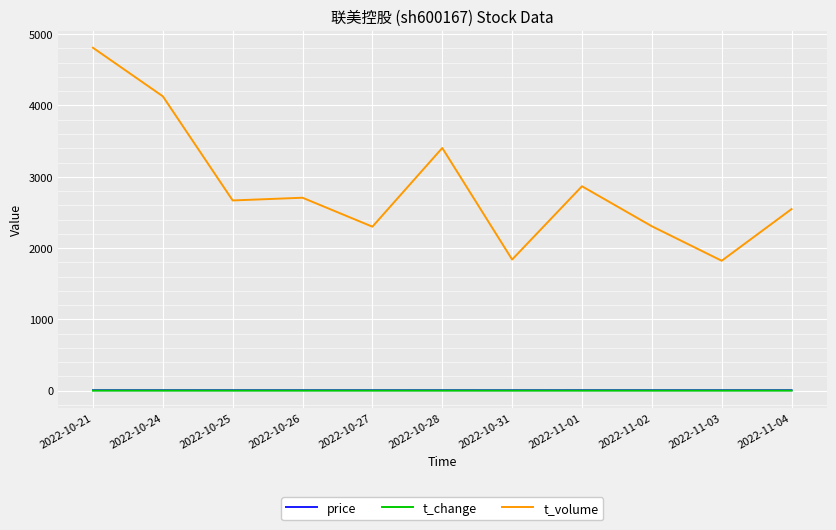

Does the chart have visible grid lines?

Yes